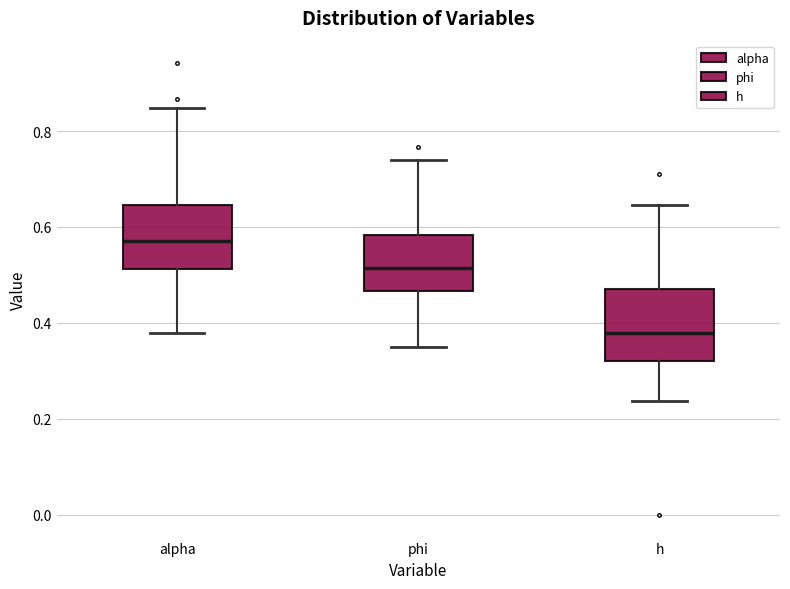

Reading left to right, read every box against the y-axis: the position of its median line, the range the box covers, and the ends of its whiskers. The values are not printed on the chart, so give them approximately, as read against the axis.

alpha: median 0.58, box 0.52 to 0.64, whiskers 0.38 to 0.84
phi: median 0.52, box 0.46 to 0.58, whiskers 0.34 to 0.74
h: median 0.38, box 0.32 to 0.48, whiskers 0.24 to 0.64